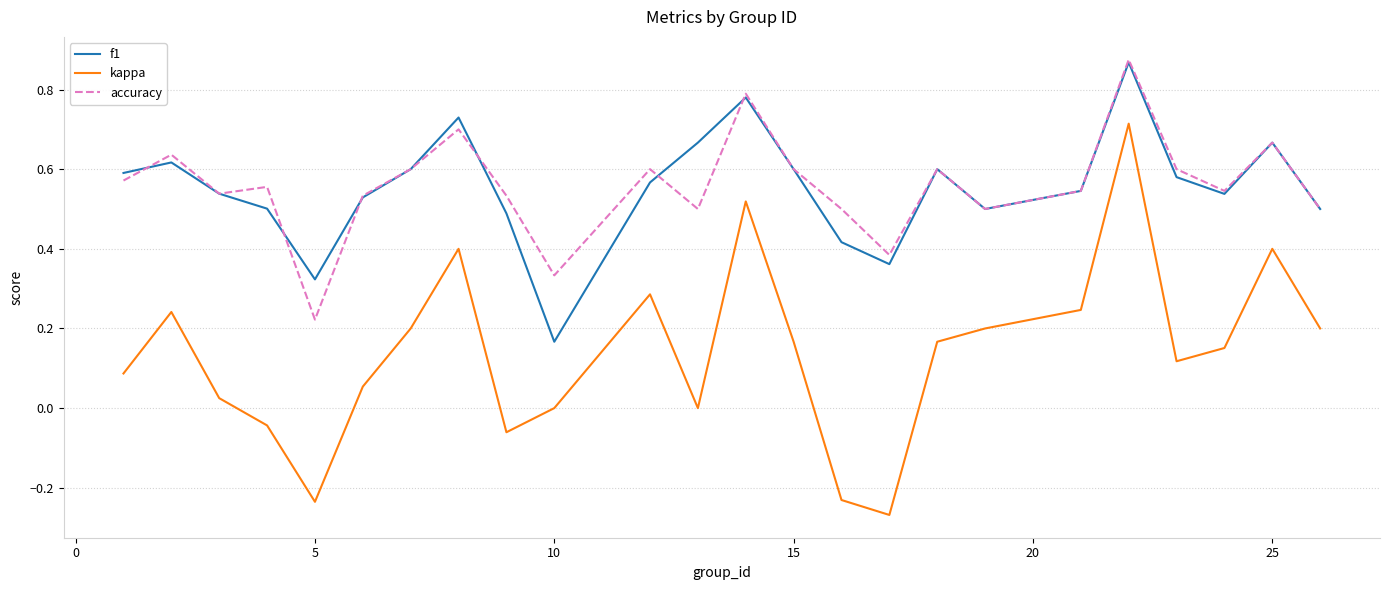

Which series has the largest range (max minus min)?

kappa